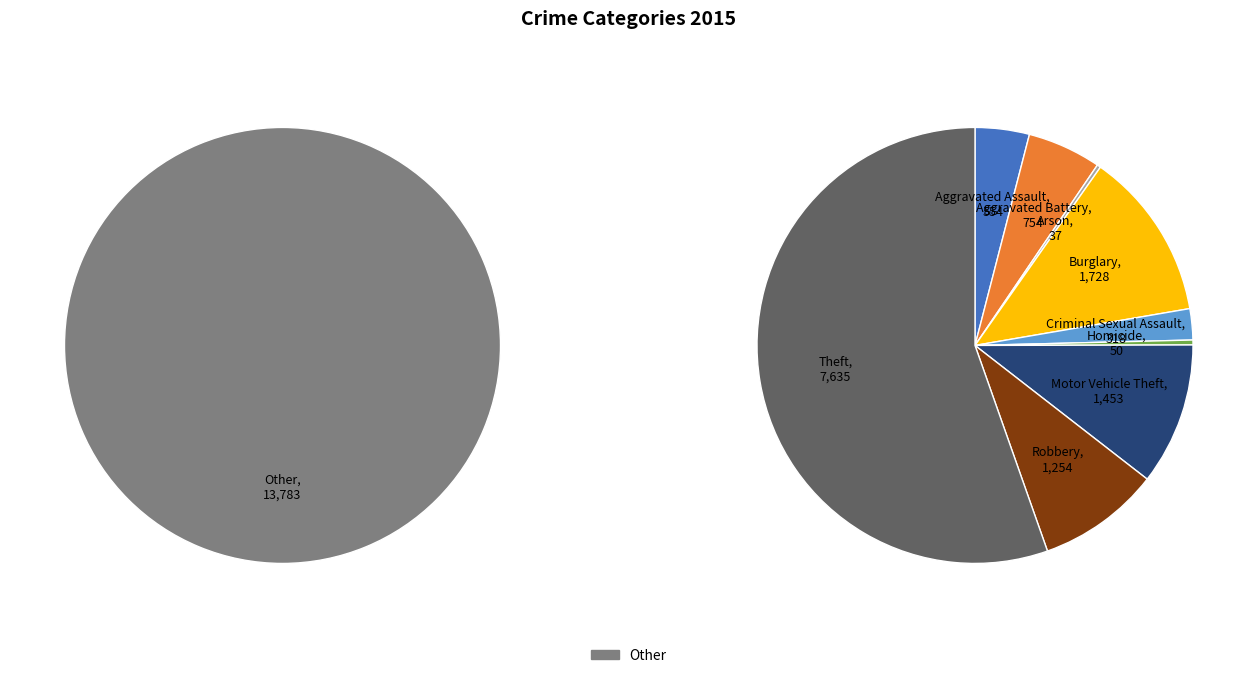

To the nearest percent, what is the combined percentage of Criminal Sexual Assault and Arson?

3%